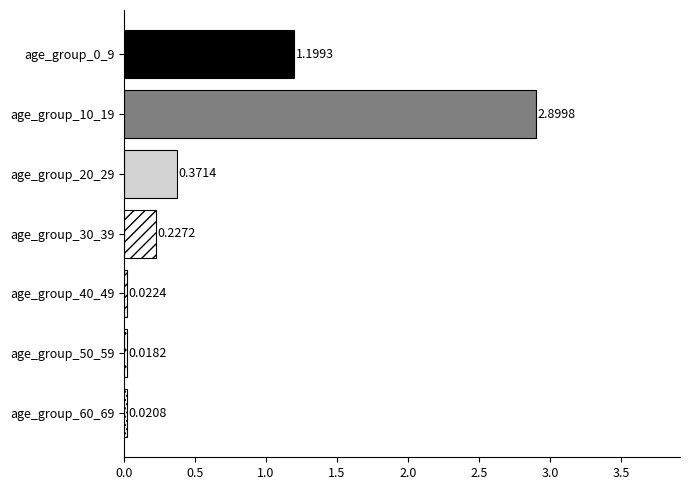

How many distinct data groups are displayed?

7